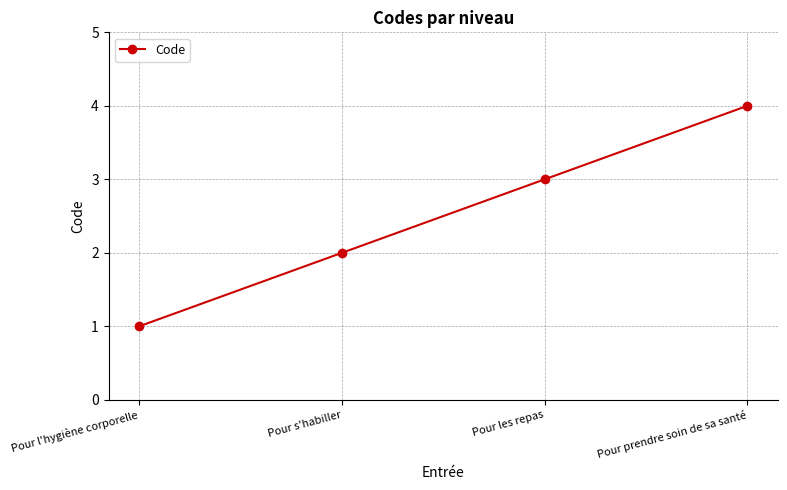

Reading left to right, list all the values displayed in this chart.

Pour l'hygiène corporelle=1	Pour s'habiller=2	Pour les repas=3	Pour prendre soin de sa santé=4